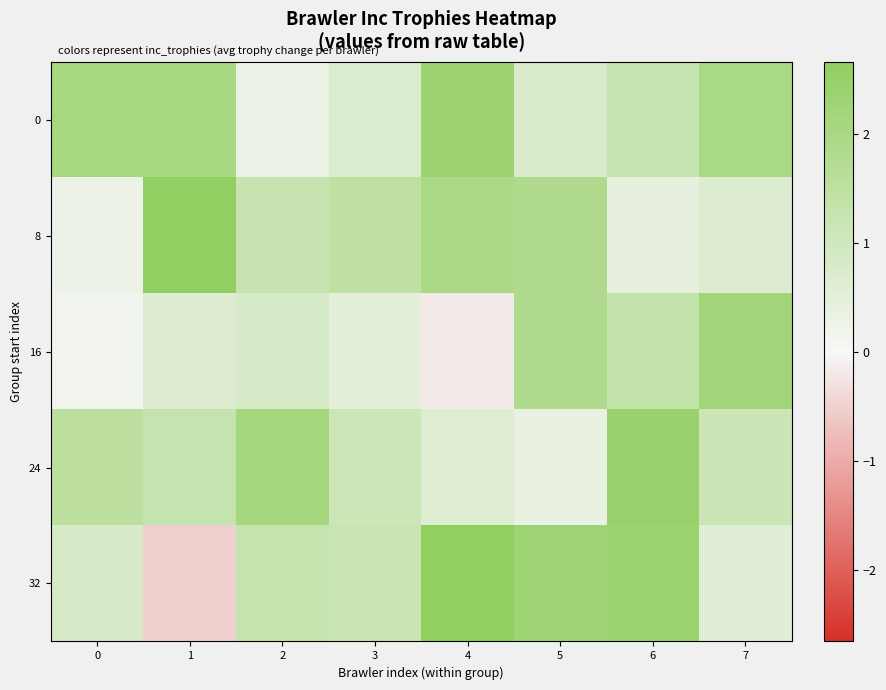

At how many categories does at least one series exceed 0?

8